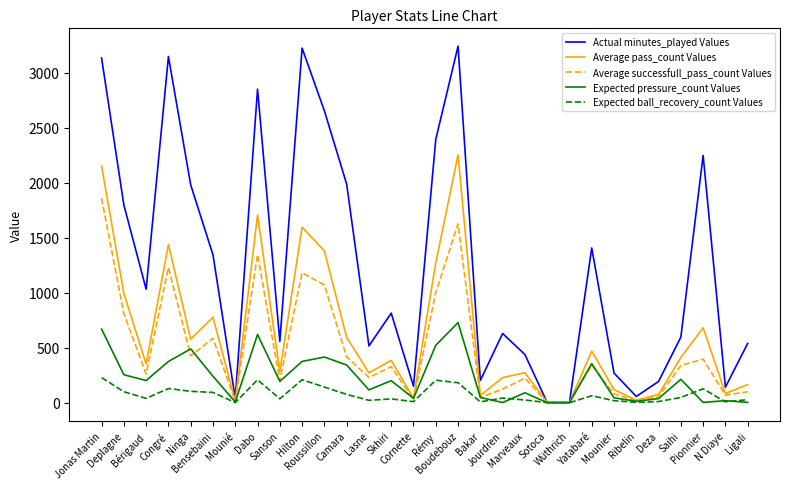

Which series has the largest total across all categories?

Actual minutes_played Values